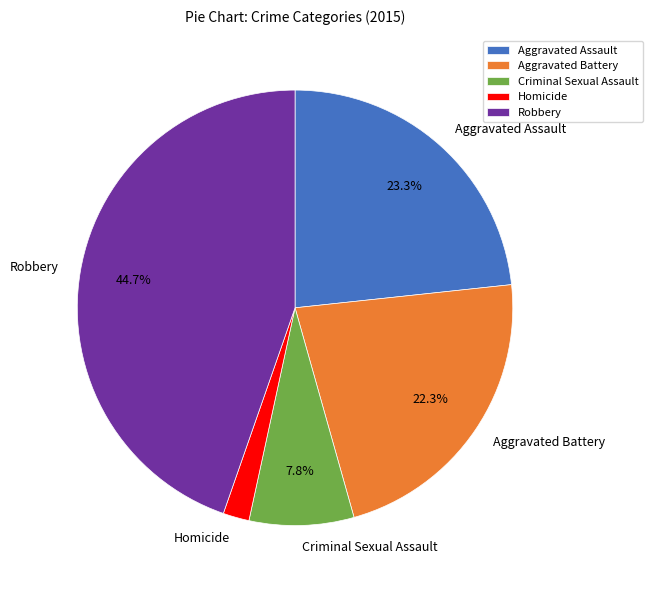

Combined, do Homicide and Aggravated Assault account for over 50%?

No